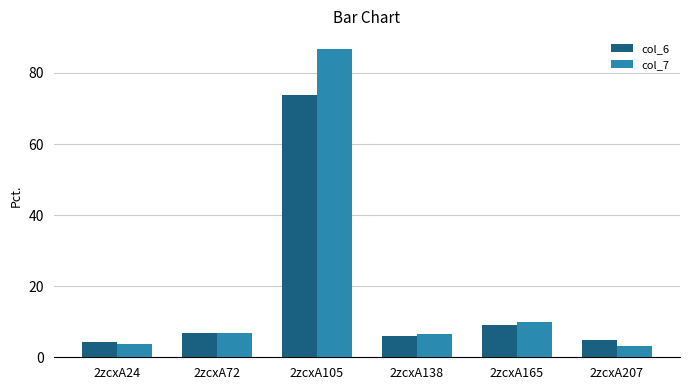

Where is col_7 nearest to the value 44?

2zcxA165